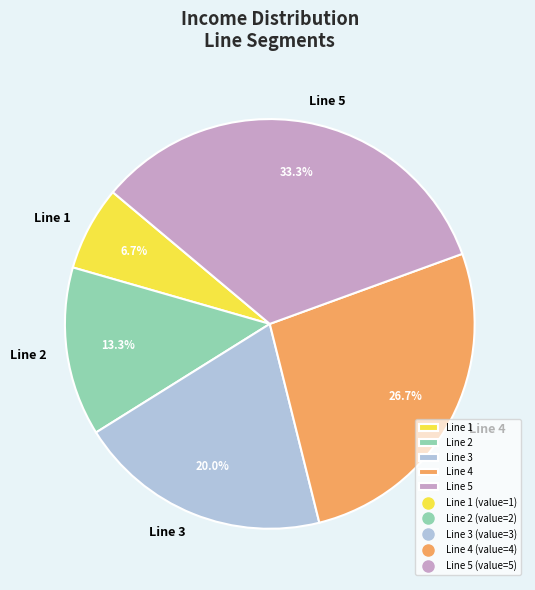

To the nearest percent, what is the difference between the largest and smallest slice percentages?

27%